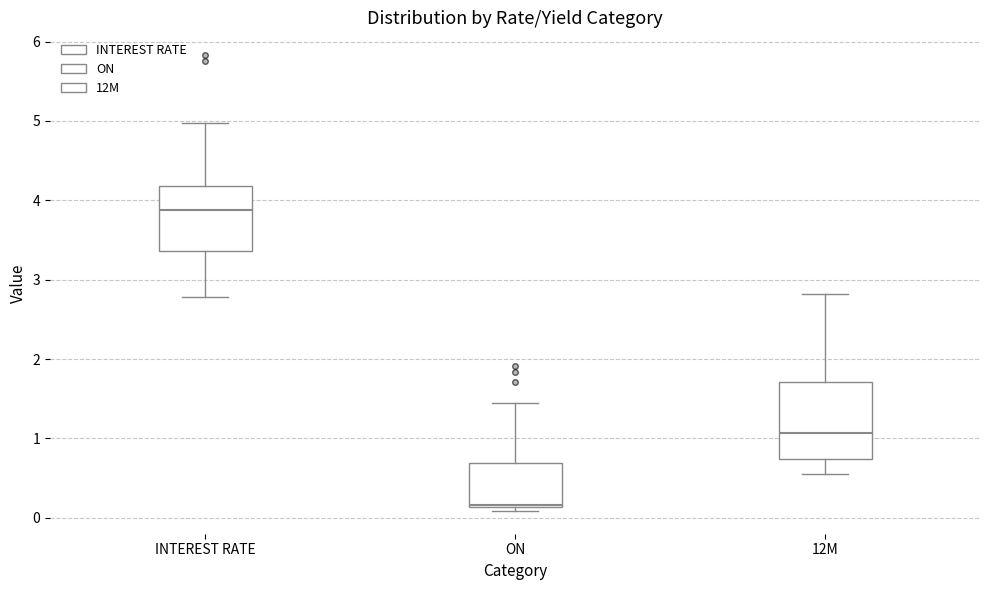

Which box has the lowest median line?

ON